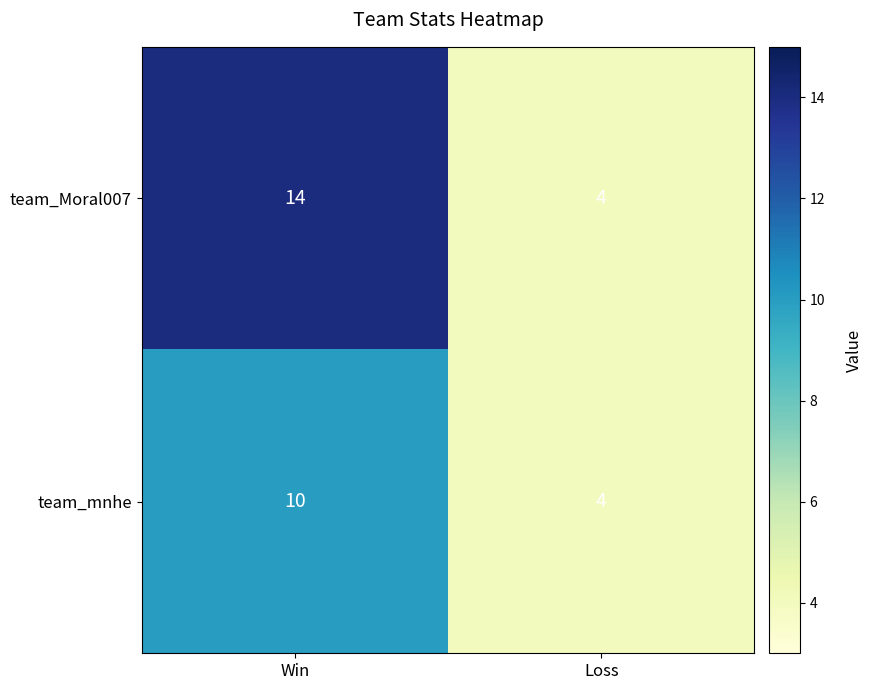

What is the smallest value displayed?

4